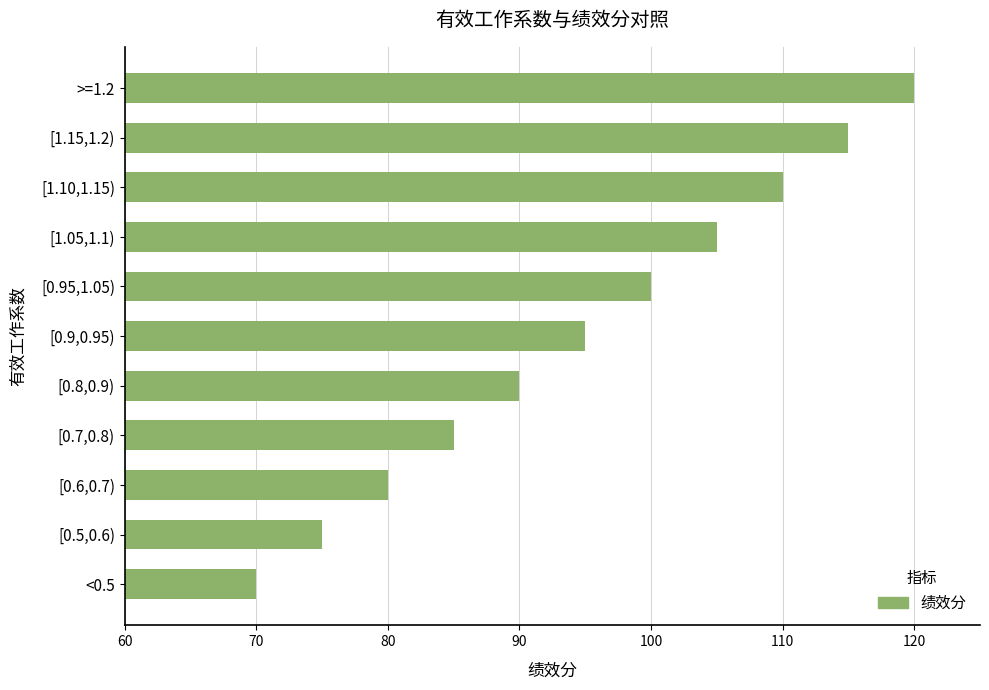

List the labels in order of value, smallest first.

<0.5, [0.5,0.6), [0.6,0.7), [0.7,0.8), [0.8,0.9), [0.9,0.95), [0.95,1.05), [1.05,1.1), [1.10,1.15), [1.15,1.2), >=1.2